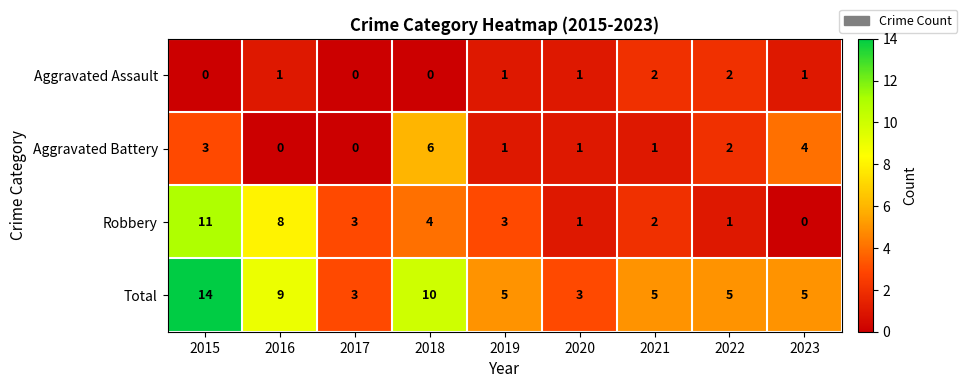

What is the total value across all series at 2020?

6